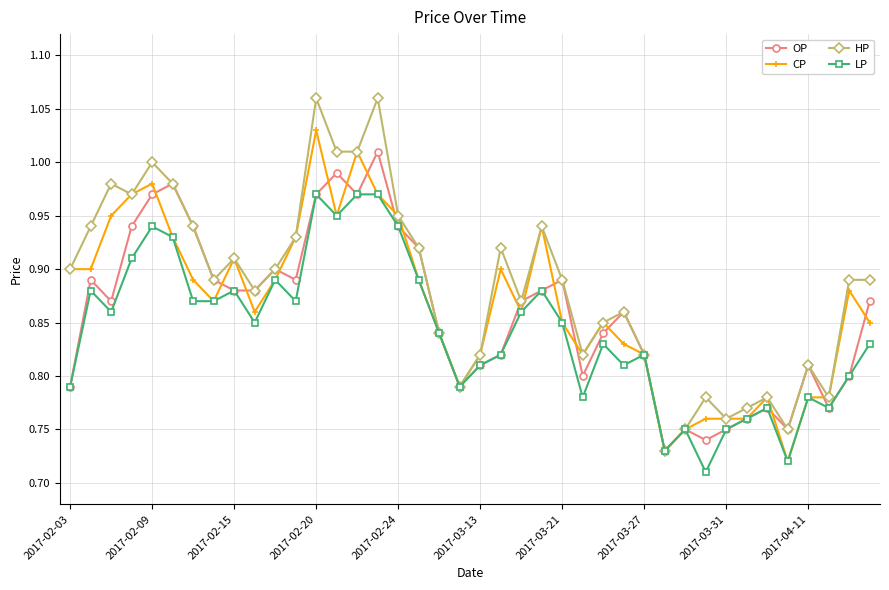

Which series has the largest total across all categories?

HP